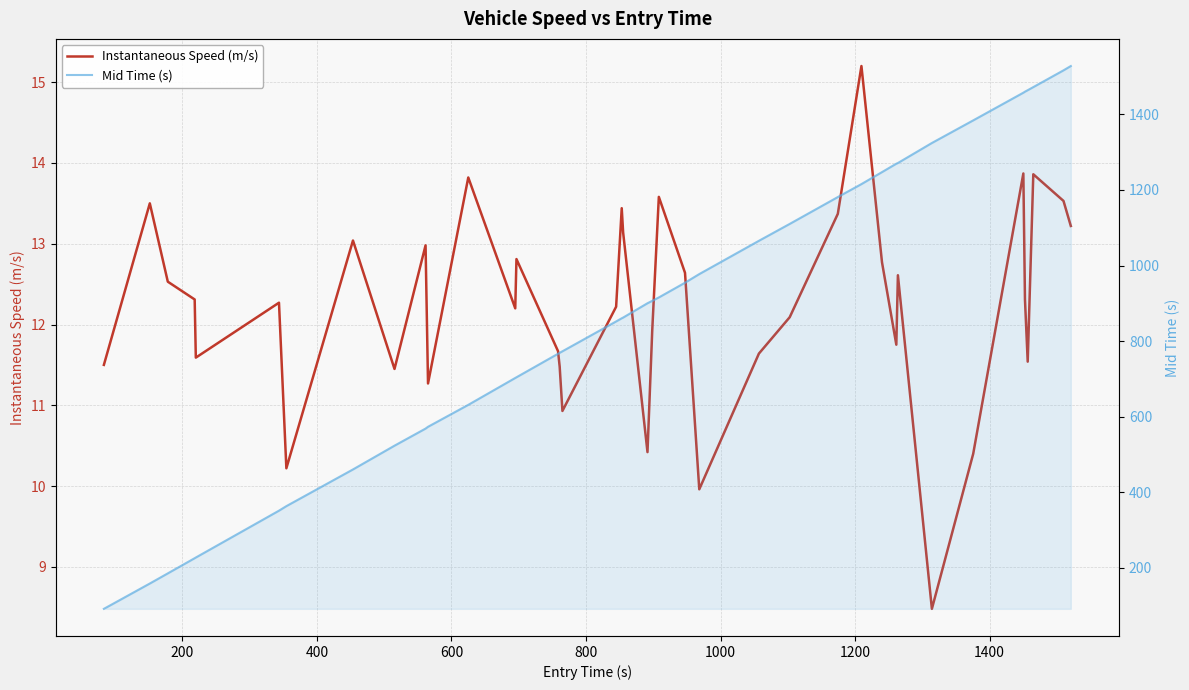

List the series in order of their peak value, highest first.

Mid Time (s), Instantaneous Speed (m/s)